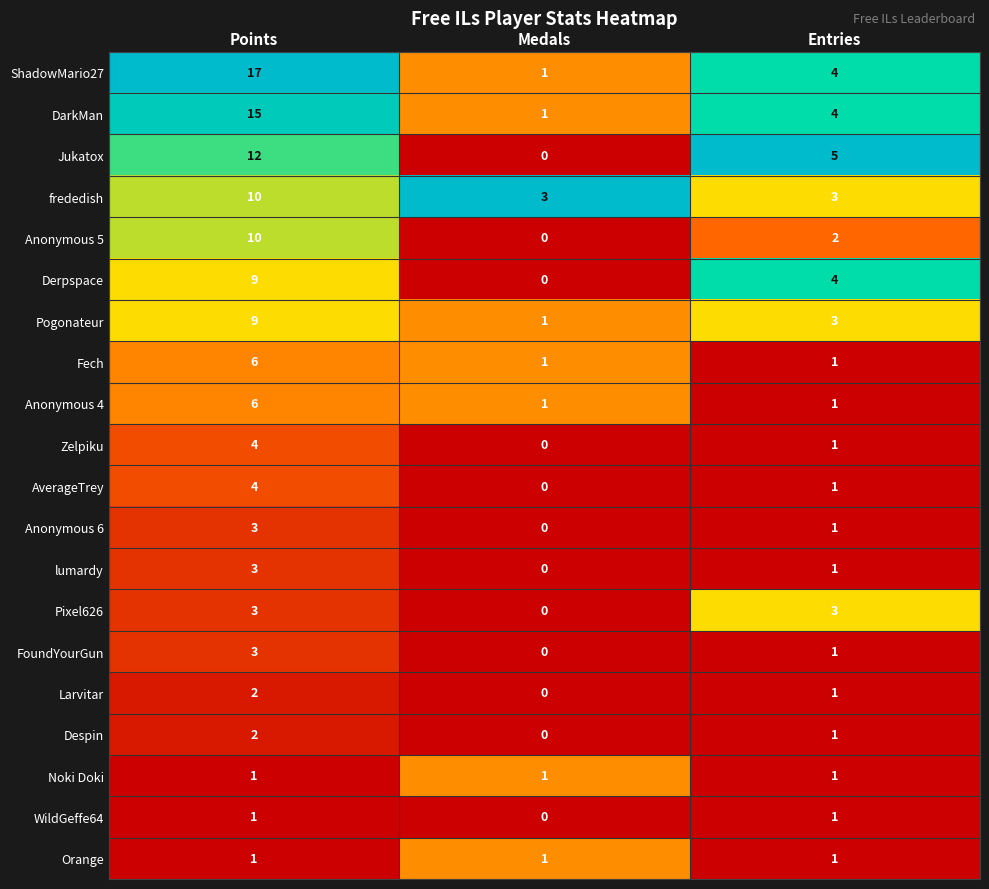

Is it true that Derpspace equals 9 at Points?

True